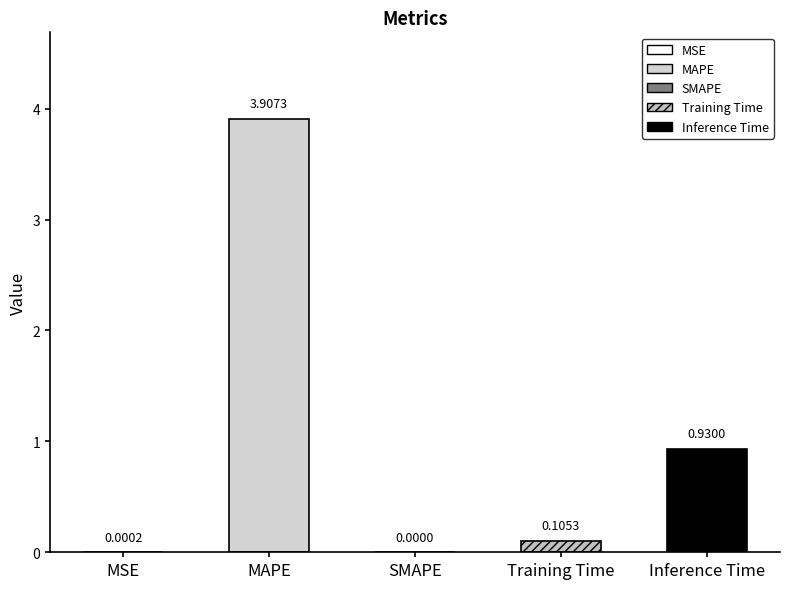

How many values are above zero?

4